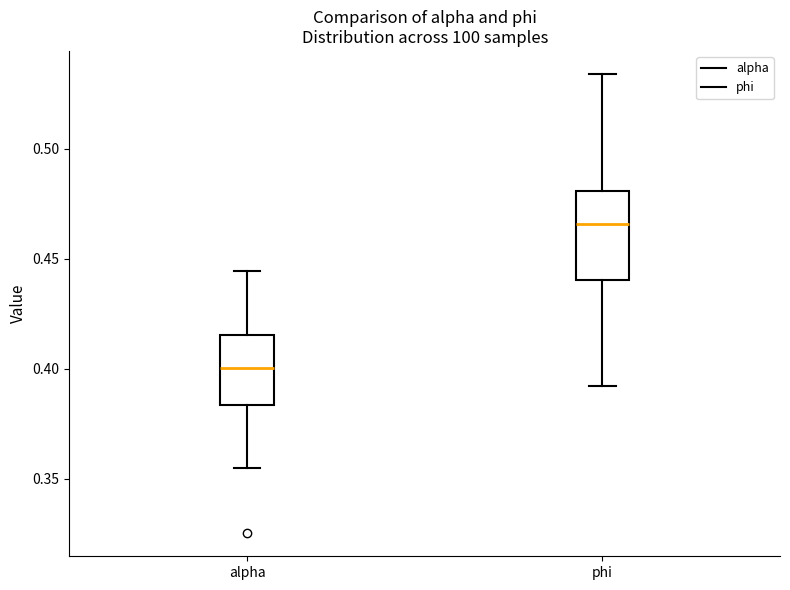

Reading left to right, transcribe this box plot: for each box, give where its median line is, the range the box spans, and where its two whiskers end, as read against the y-axis. The values are not printed on the chart, so give them approximately, as read against the axis.

alpha: median 0.400, box 0.385 to 0.415, whiskers 0.355 to 0.445
phi: median 0.465, box 0.440 to 0.480, whiskers 0.390 to 0.535